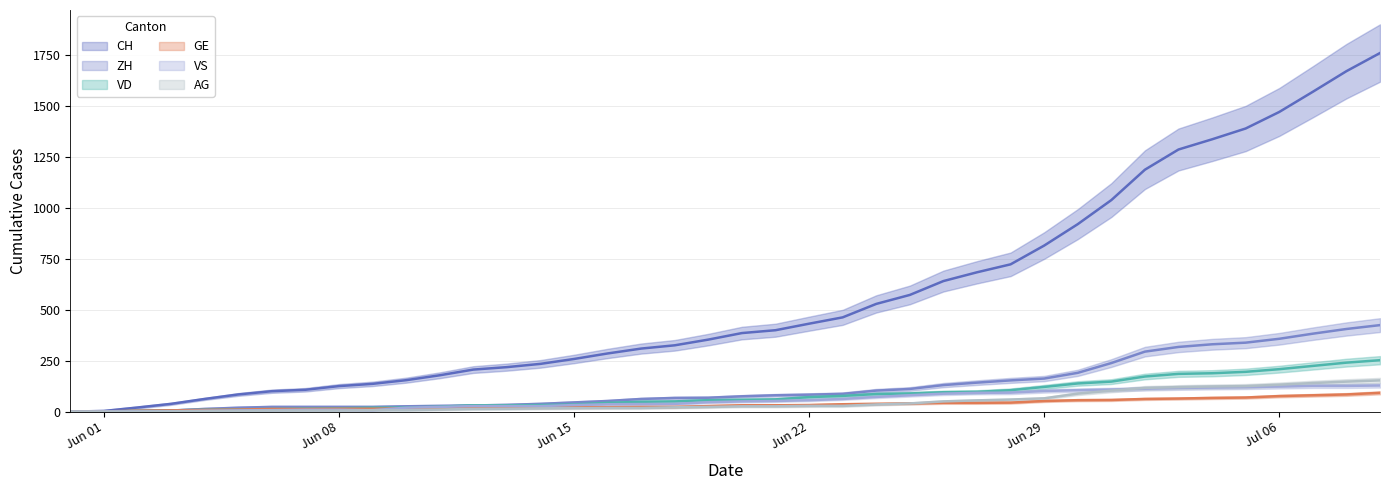

What is the label of the 19th point from the left?

2020-06-18